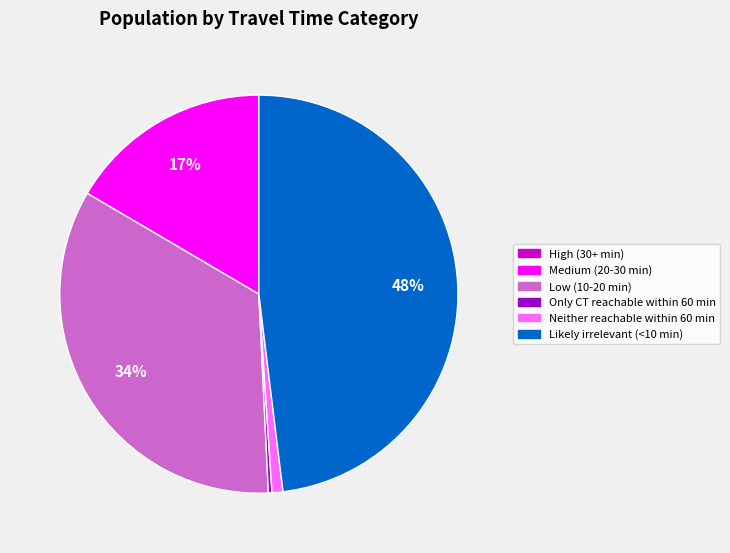

Do Low (10-20 min) and Only CT reachable within 60 min together represent more than half of the pie?

No